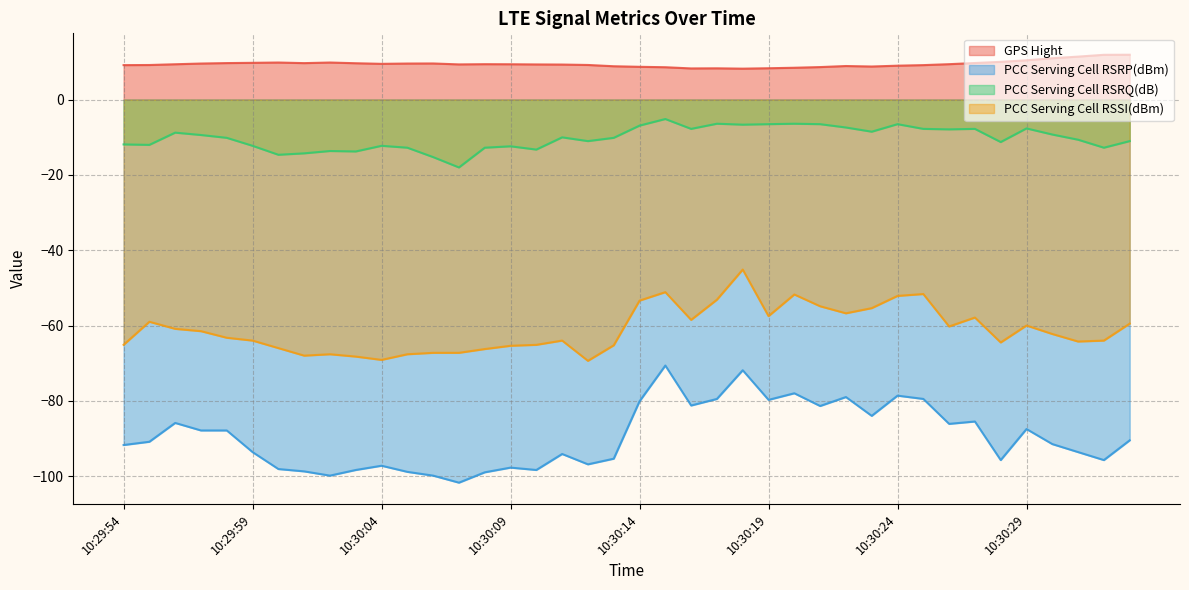

Reading left to right, what are all the values shown in this chart?

GPS Hight: 9.2	9.2	9.4	9.6	9.7	9.8	9.9	9.7	9.9	9.7	9.5	9.6	9.6	9.4	9.4	9.4	9.4	9.3	9.2	8.9	8.7	8.6	8.3	8.3	8.2	8.4	8.5	8.7	8.9	8.8	9.0	9.2	9.4	9.8	10.1	10.5	11.0	11.4	11.9	11.9
PCC Serving Cell RSRP(dBm): -91.8	-90.9	-85.9	-87.9	-87.9	-93.6	-98.1	-98.8	-99.9	-98.4	-97.2	-98.9	-99.9	-101.8	-99.0	-97.8	-98.4	-94.1	-96.9	-95.4	-80.1	-70.6	-81.2	-79.5	-71.9	-79.8	-78.0	-81.4	-79.0	-84.0	-78.6	-79.5	-86.1	-85.5	-95.8	-87.5	-91.5	-93.6	-95.8	-90.5
PCC Serving Cell RSRQ(dB): -11.9	-12.0	-8.8	-9.4	-10.1	-12.2	-14.6	-14.2	-13.6	-13.8	-12.2	-12.8	-15.2	-18.0	-12.8	-12.4	-13.2	-10.0	-11.0	-10.1	-6.9	-5.1	-7.8	-6.4	-6.6	-6.5	-6.4	-6.5	-7.4	-8.5	-6.5	-7.8	-7.9	-7.8	-11.2	-7.6	-9.2	-10.6	-12.8	-11.0
PCC Serving Cell RSSI(dBm): -65.1	-59.0	-60.9	-61.5	-63.2	-64.0	-66.0	-68.0	-67.6	-68.2	-69.1	-67.6	-67.2	-67.2	-66.2	-65.4	-65.1	-64.0	-69.4	-65.2	-53.4	-51.1	-58.5	-53.1	-45.1	-57.5	-51.8	-54.9	-56.8	-55.4	-52.1	-51.6	-60.2	-57.9	-64.5	-60.0	-62.2	-64.2	-64.0	-59.5